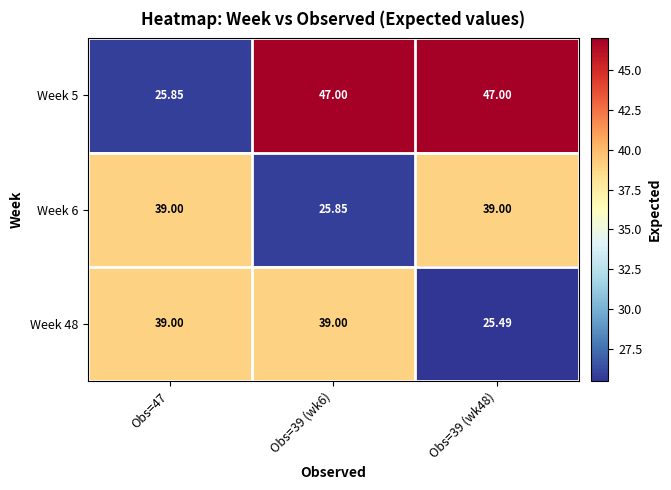

Is the value of Week 48 at Obs=39 (wk48) greater than the value of Week 6 at Obs=47?

No